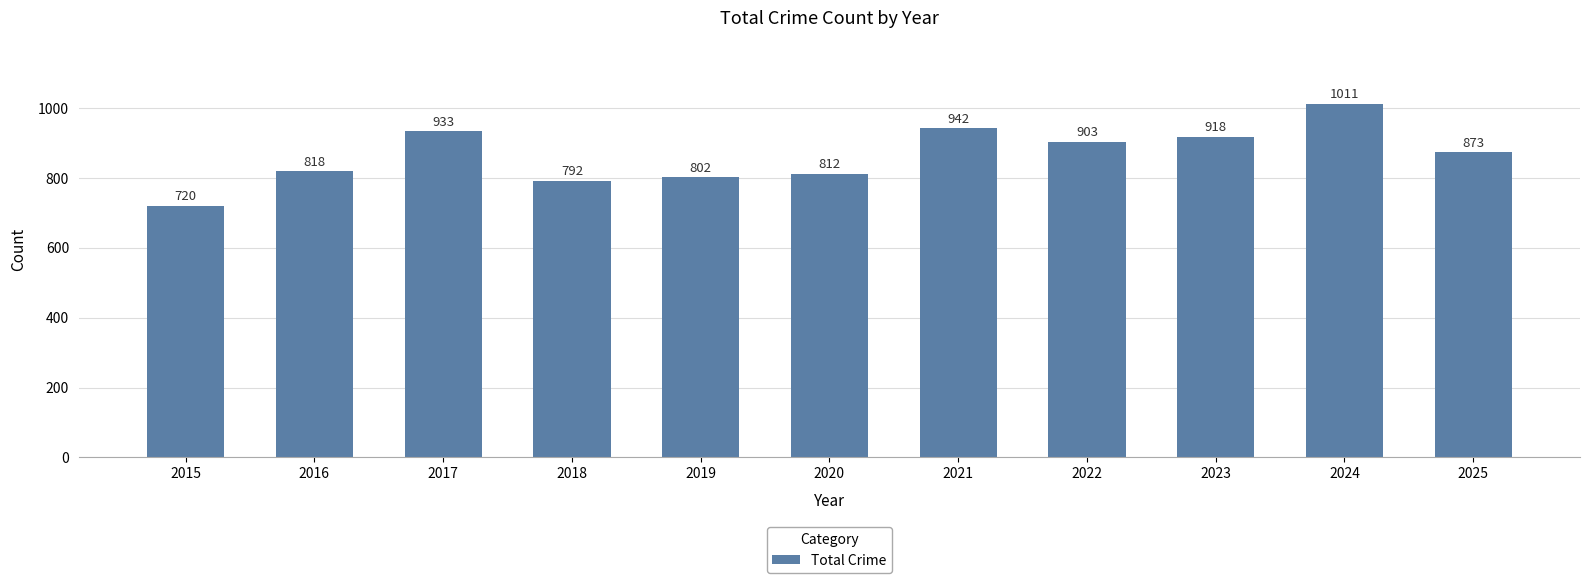

At which category does the chart reach its minimum across all series?

2015